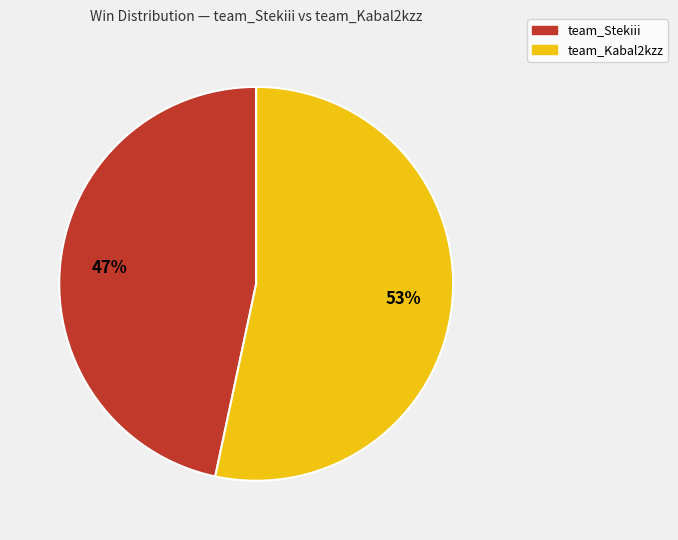

What percentage is the team_Stekiii slice, to the nearest percent?

47%